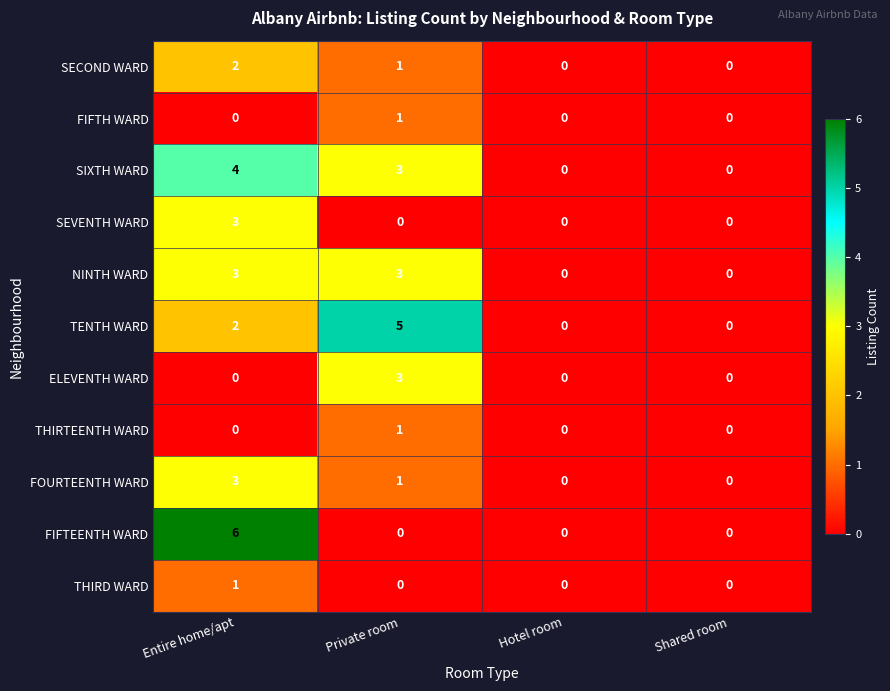

Read the SIXTH WARD value at Private room.

3